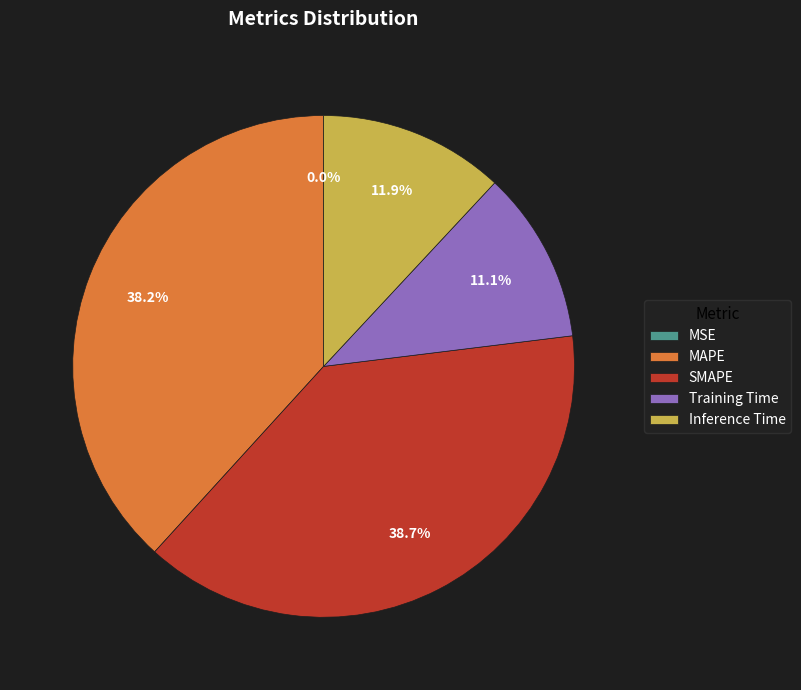

Combined, what portion of the pie is MAPE and Training Time?

49.3%